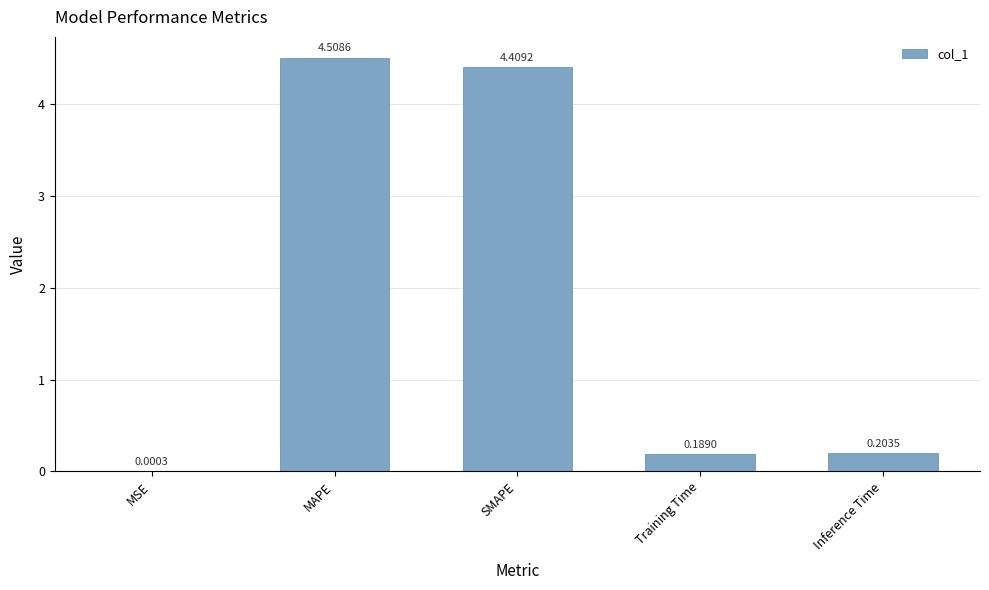

Where is the data nearest to the value 2?

Inference Time